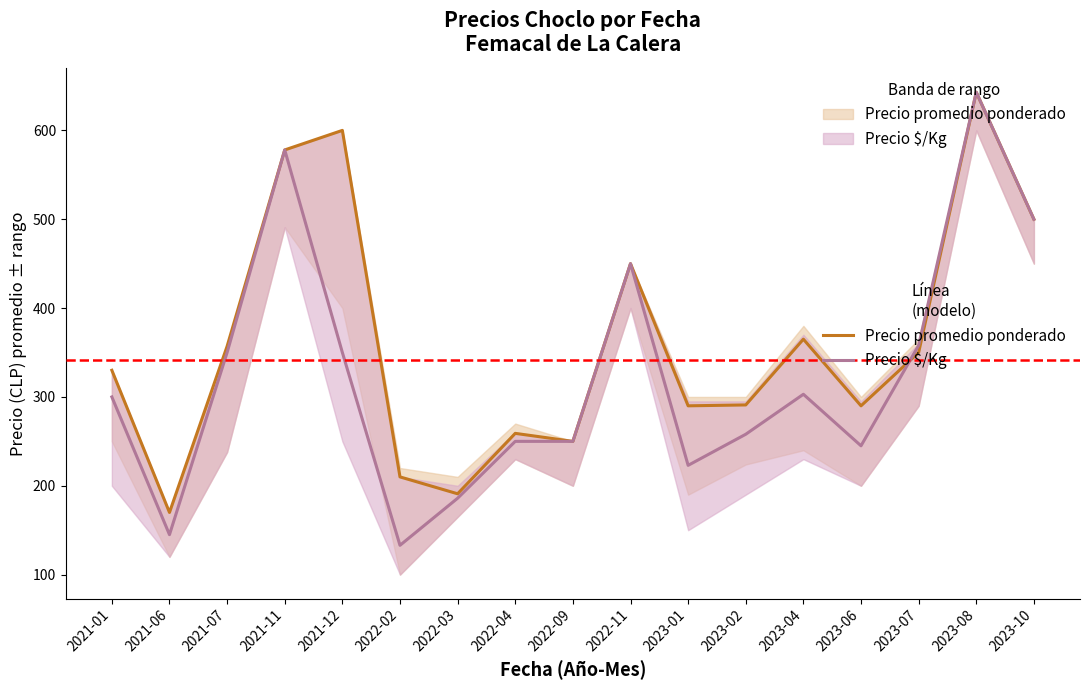

Rank the categories by Precio promedio ponderado value from highest to lowest.

2023-08, 2021-12, 2021-11, 2023-10, 2022-11, 2023-04, 2021-07, 2023-07, 2021-01, 2023-02, 2023-01, 2023-06, 2022-04, 2022-09, 2022-02, 2022-03, 2021-06